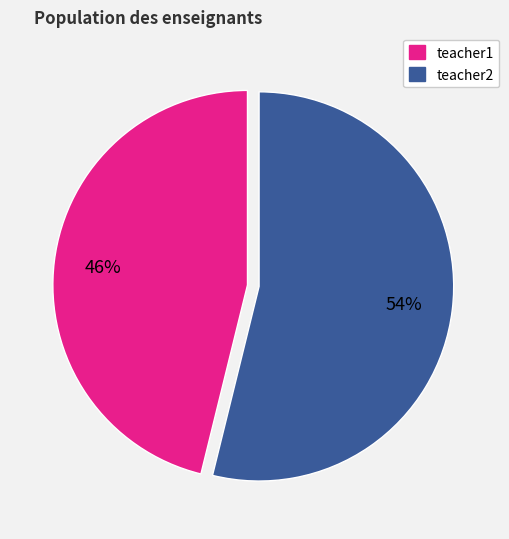

Rank the categories by value from highest to lowest.

teacher2, teacher1